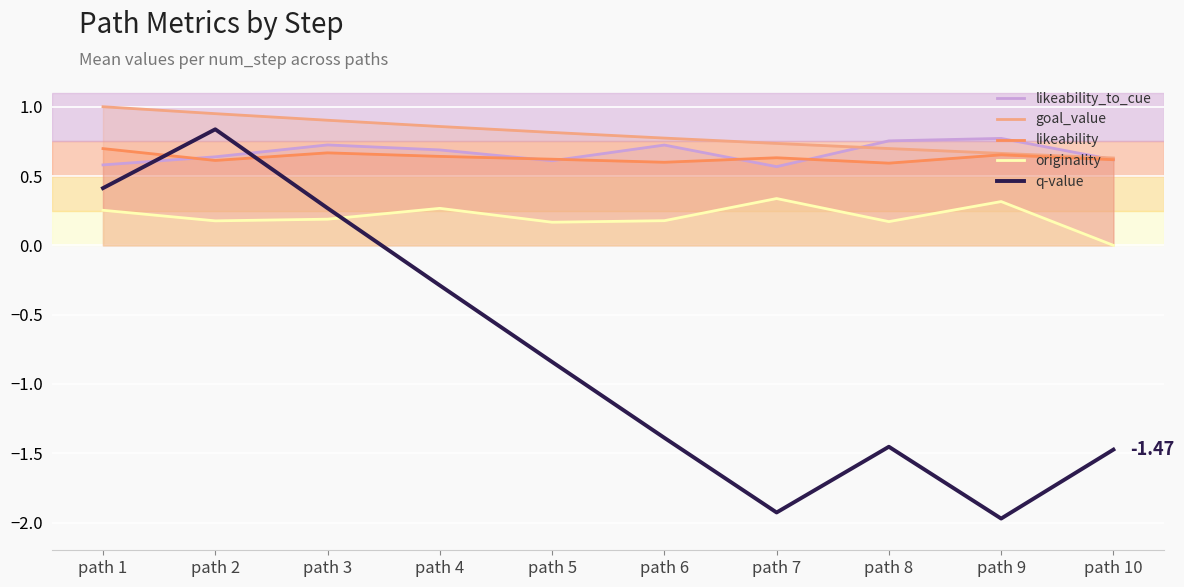

Where does the q-value series first go above 0?

path 1